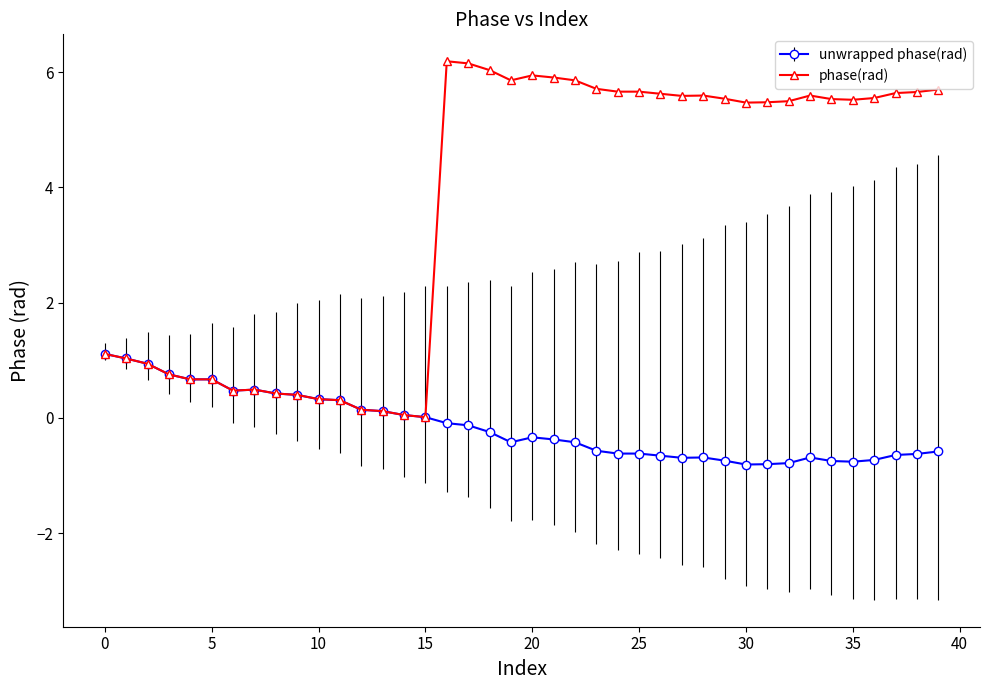

Which series has the largest total across all categories?

phase(rad)